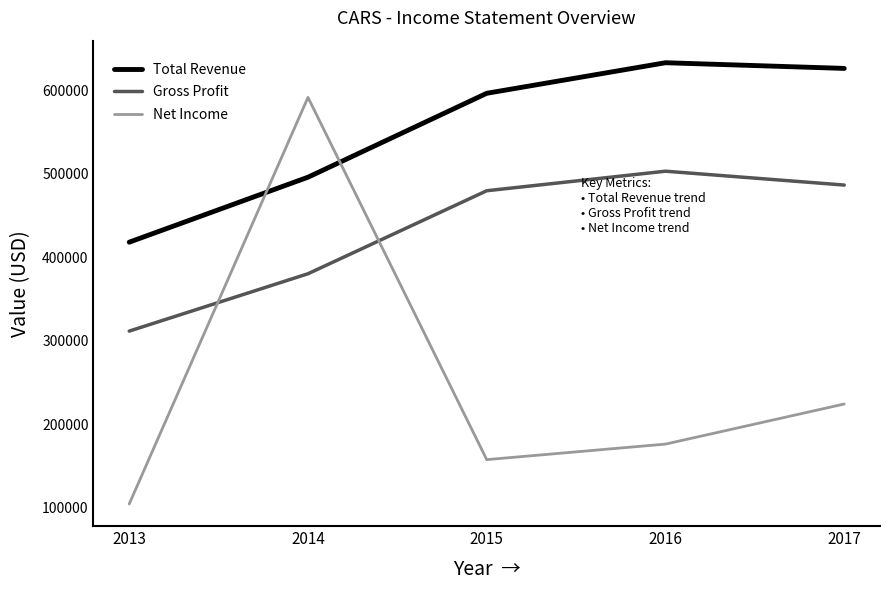

Is it true that Net Income equals 176400 at 2016?

True